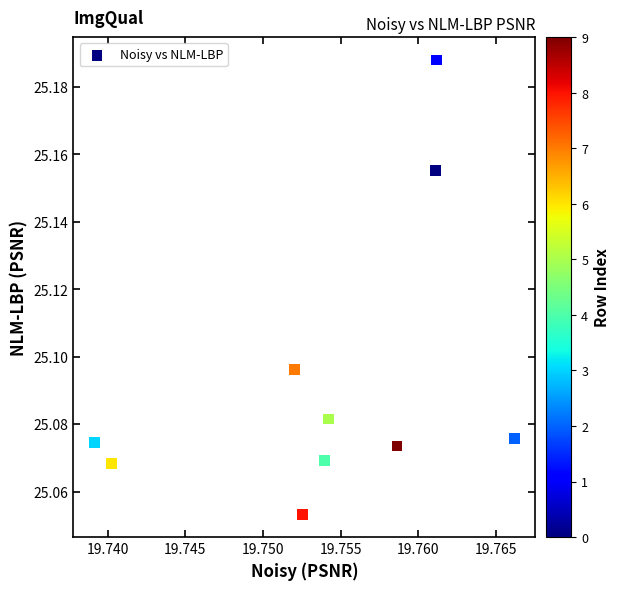

What is the average X value?

19.8